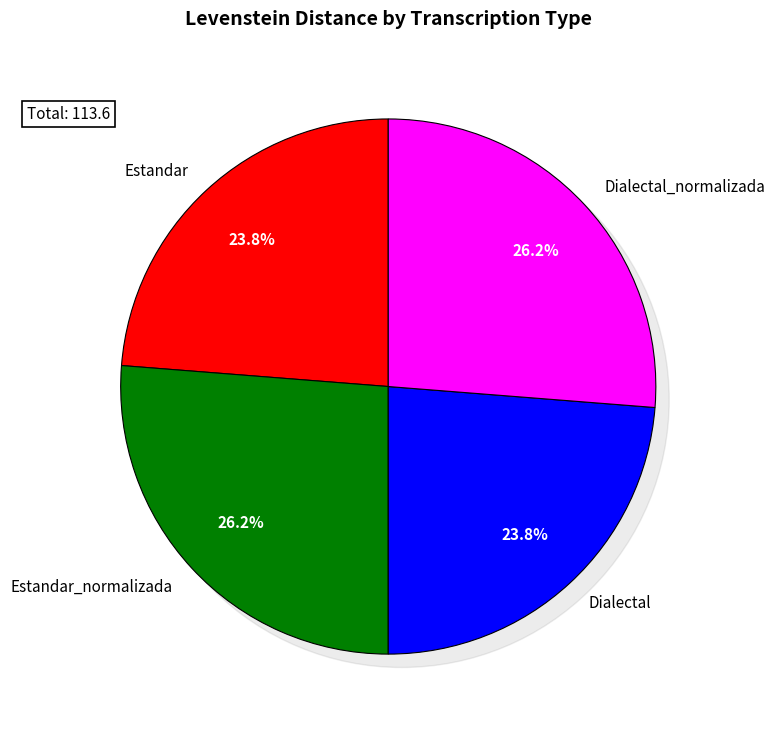

What percentage is the Estandar_normalizada slice, to the nearest percent?

26%